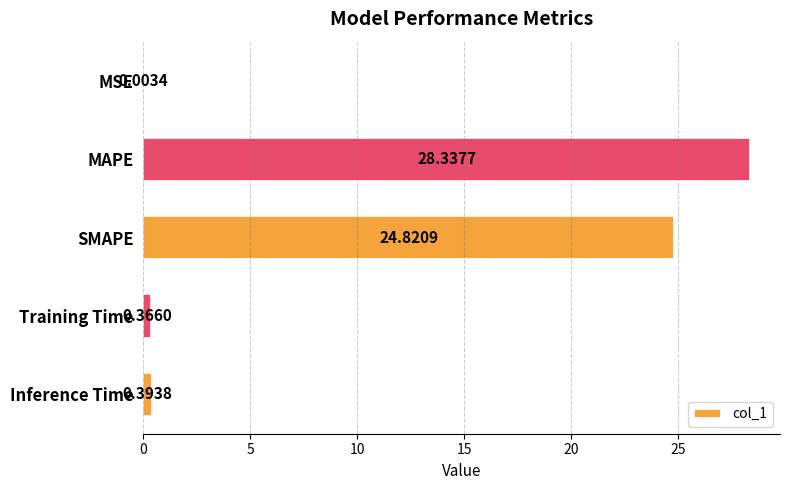

Are the bars grouped side by side (vs. stacked)?

No